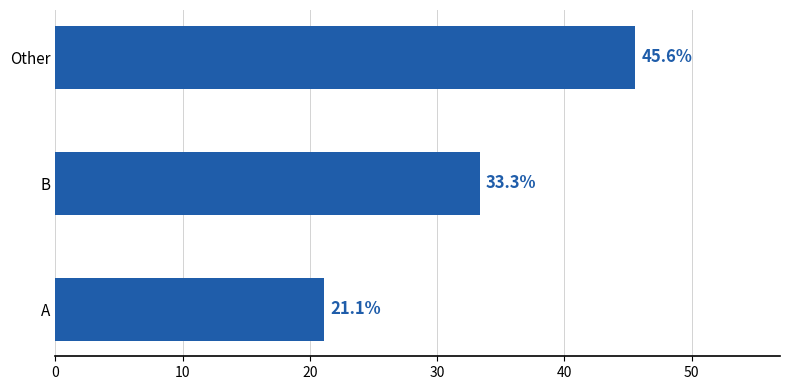

Reading bottom to top, what are all the values shown in this chart?

A=21.1	B=33.3	Other=45.6